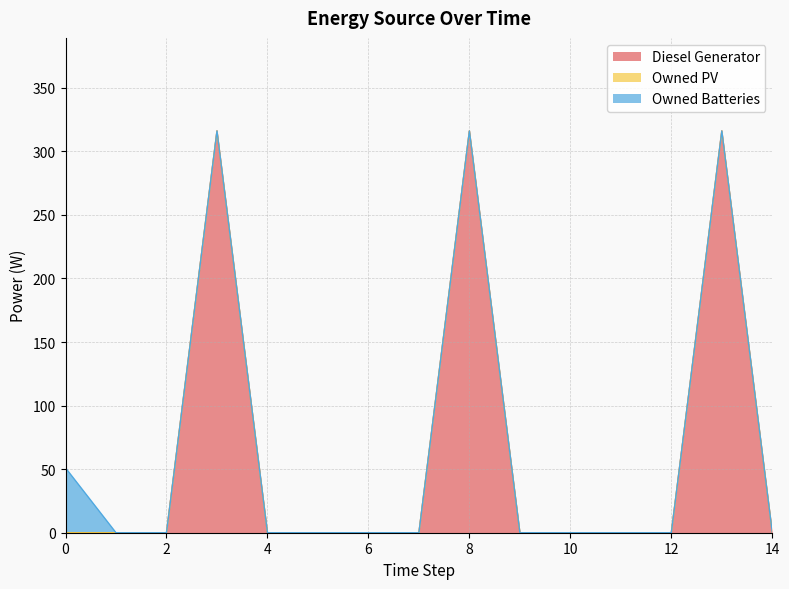

True or false: Owned Batteries and Diesel Generator intersect in this chart.

False